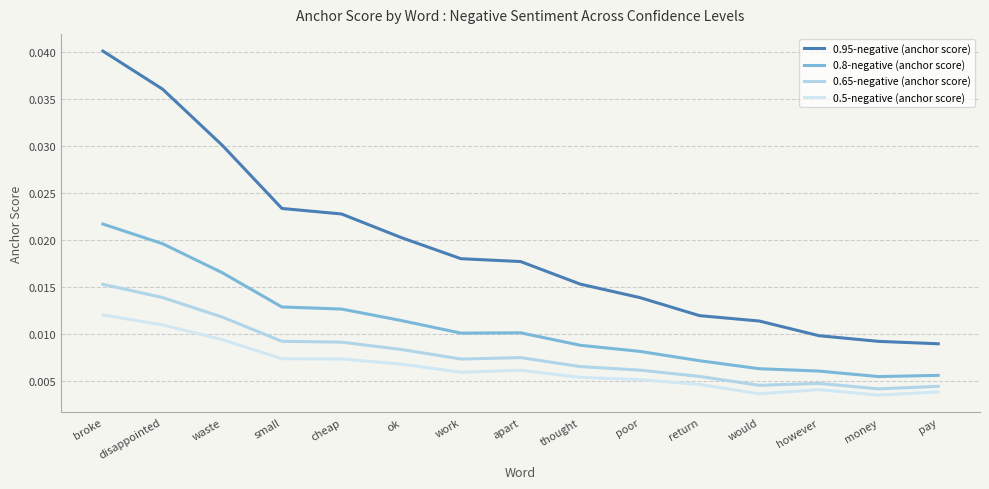

What are all the series names shown in the legend?

0.95-negative (anchor score), 0.8-negative (anchor score), 0.65-negative (anchor score), 0.5-negative (anchor score)